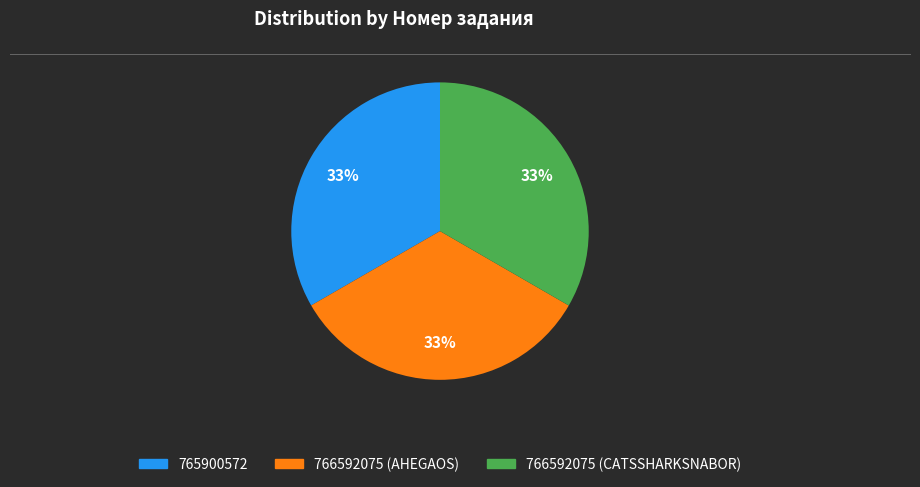

Is the sum of 766592075 (AHEGAOS) and 766592075 (CATSSHARKSNABOR) greater than half?

Yes